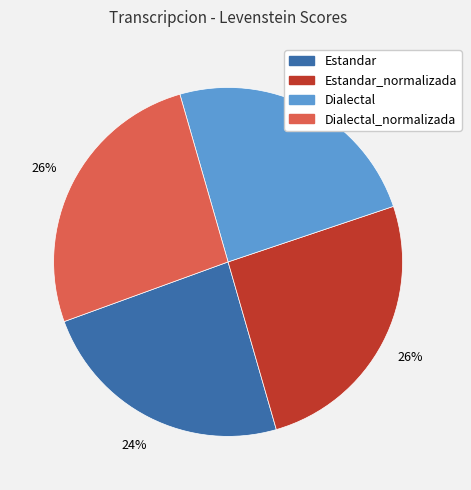

Does any single category account for the majority?

No